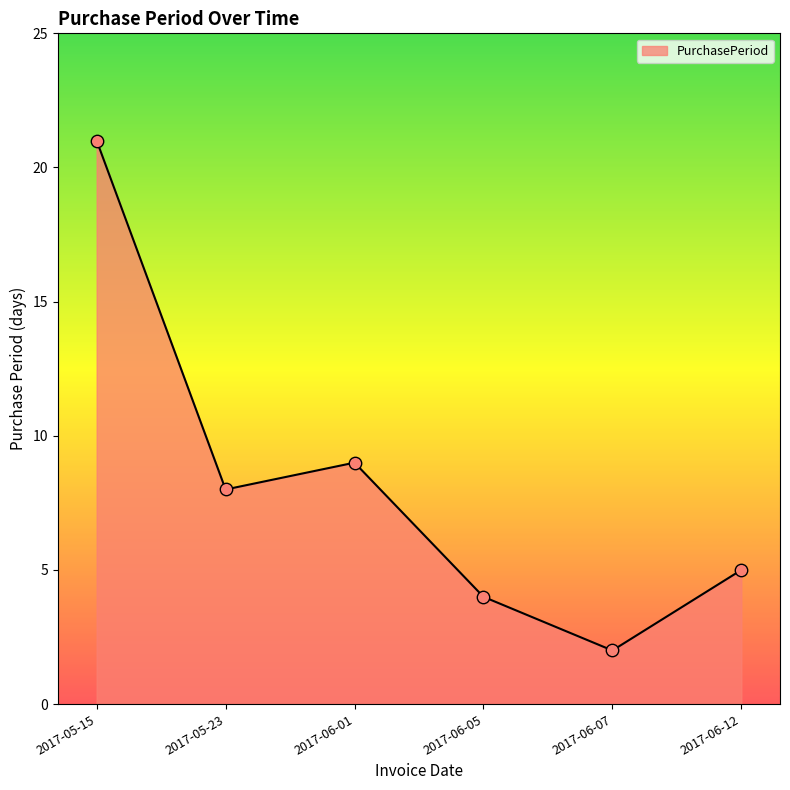

What is the change in value from 2017-05-15 to 2017-06-12?

-16